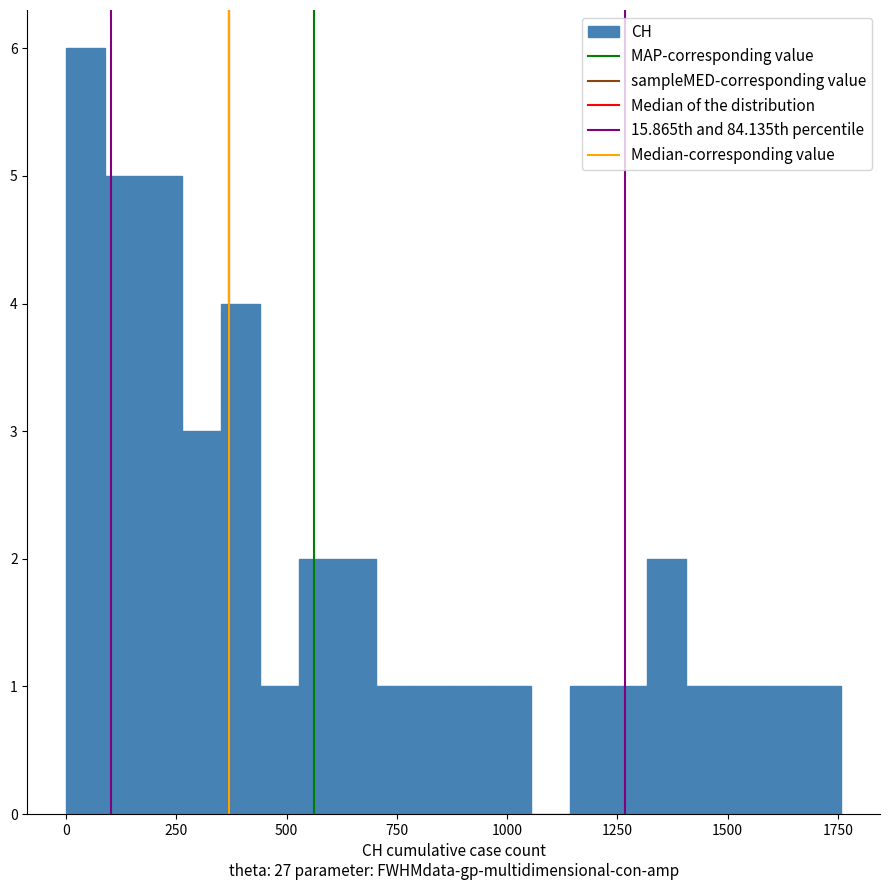

Around what value on the x-axis is the tallest bar? Give the approximate position of its centre, as read against the axis.

50